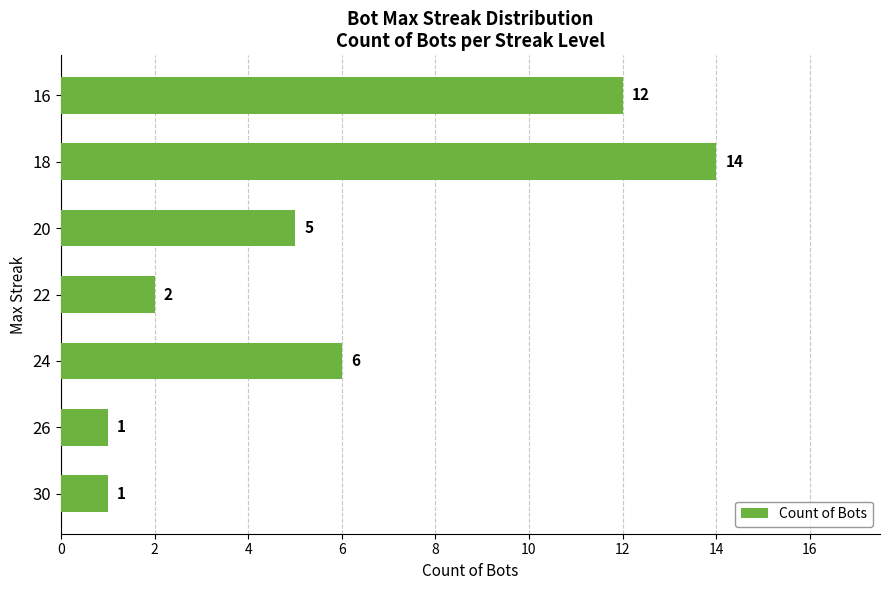

True or false: the data shows 2 at 22.

True